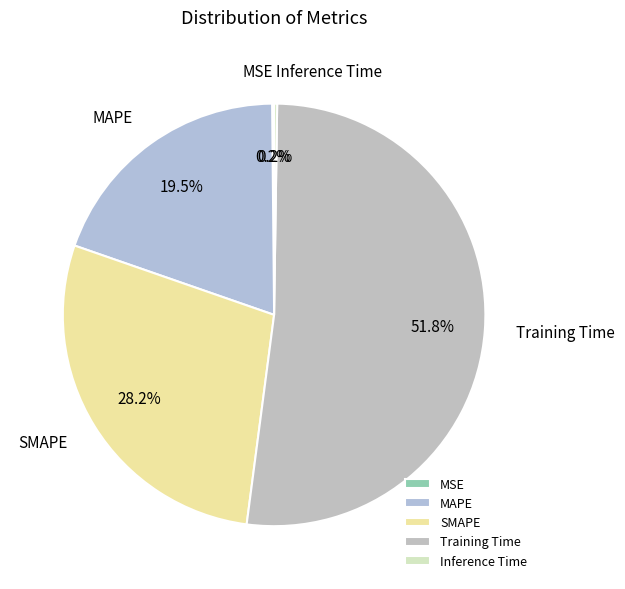

Combined, do SMAPE and MAPE account for over 50%?

No